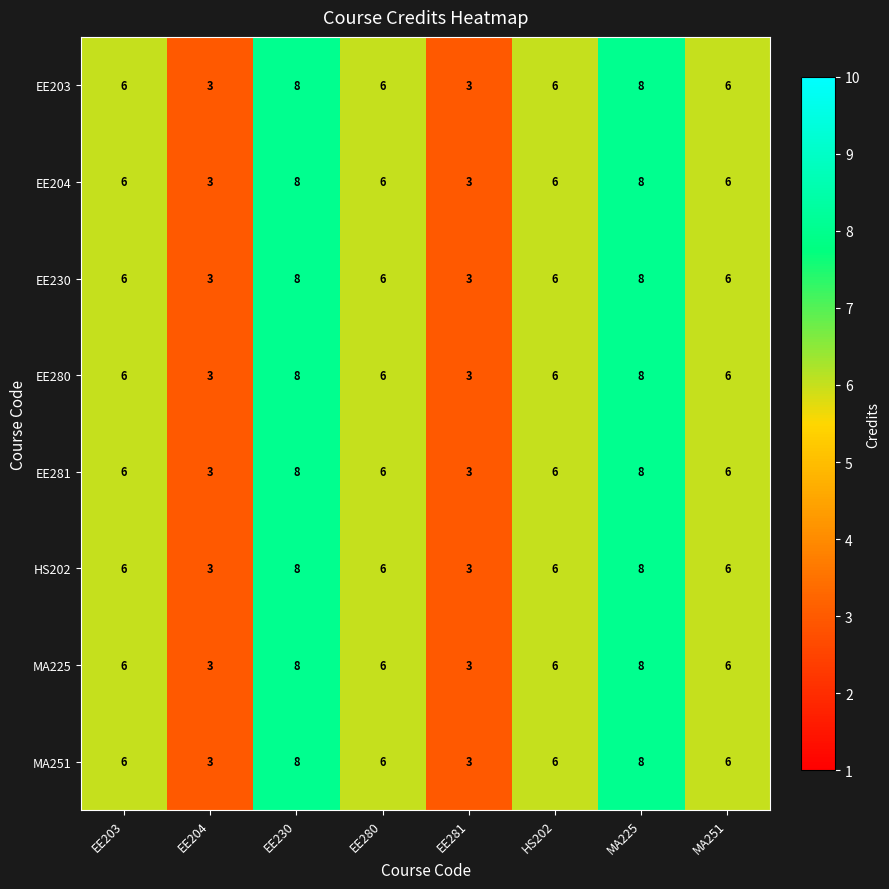

What is the greatest value displayed?

8